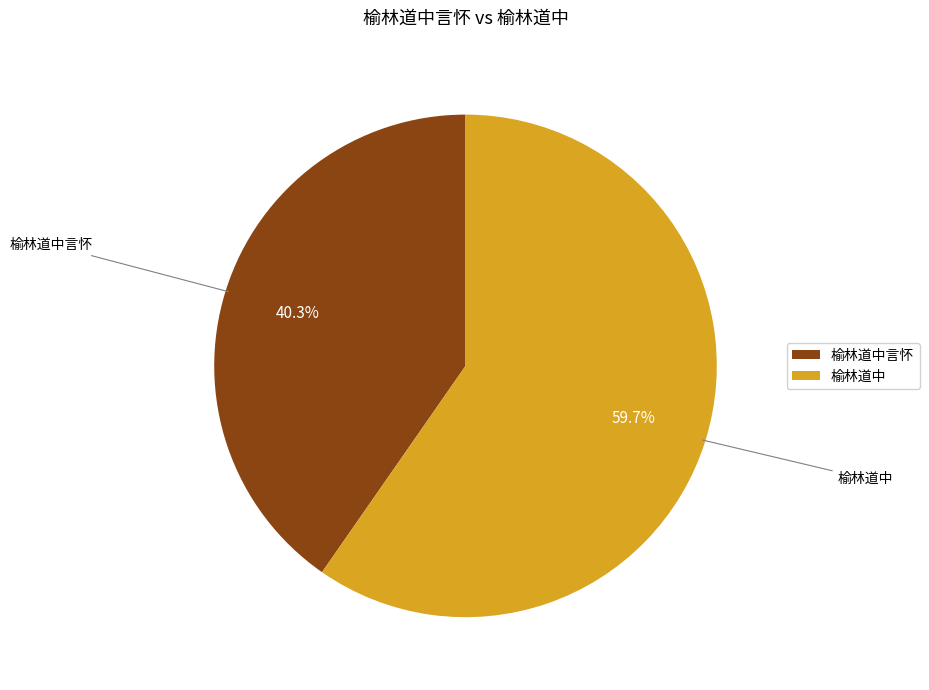

Is there any slice that represents more than half of the pie?

Yes